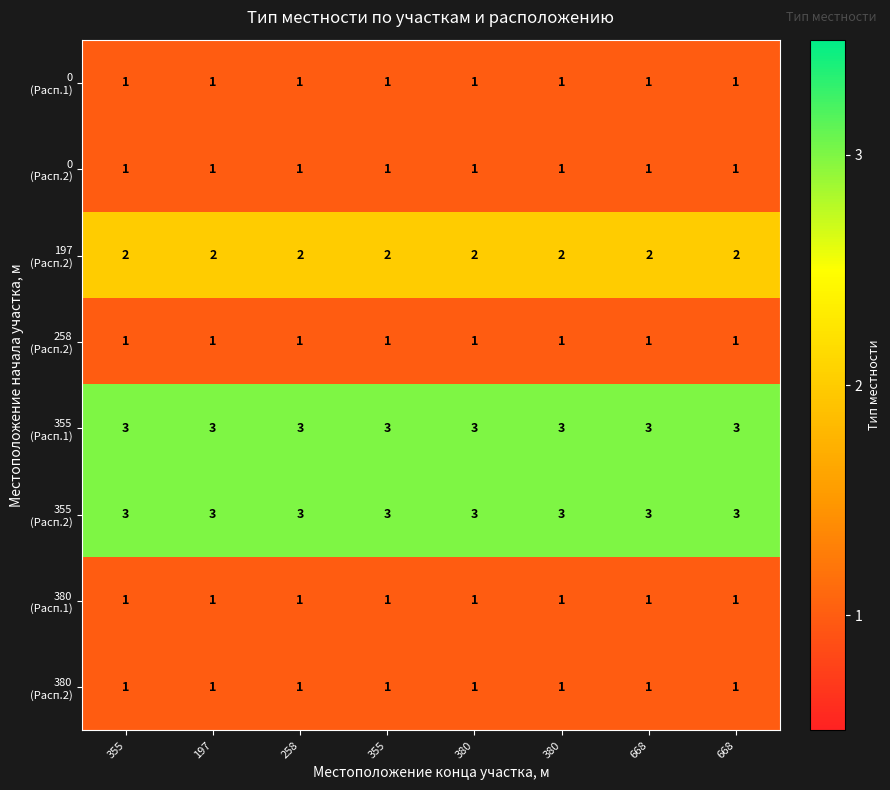

At how many categories does at least one series exceed 1?

8